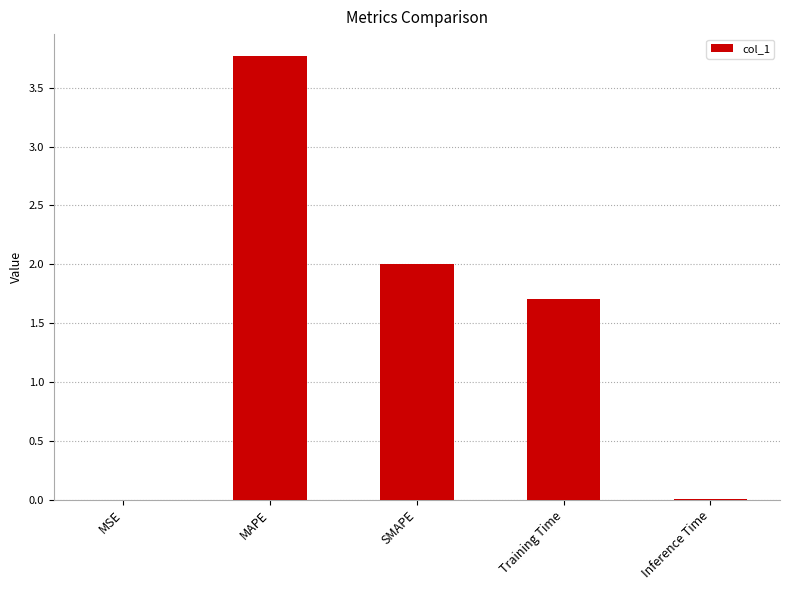

What is the difference between the values at MAPE and Inference Time?

3.8